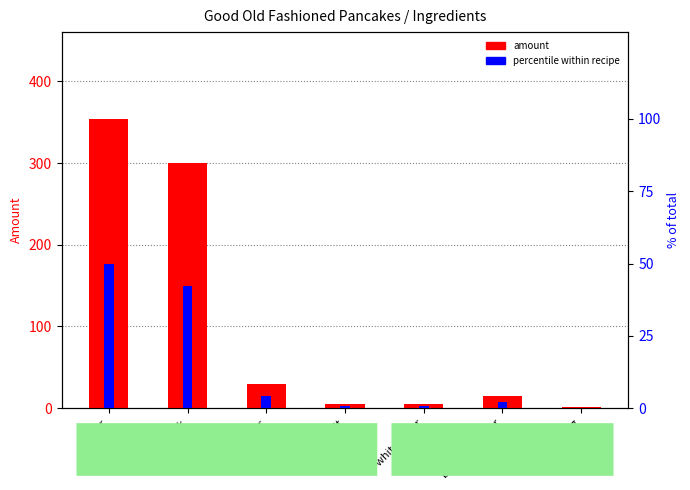

Rank the series at white sugar from highest to lowest value.

amount (GR/ML/PIECE), % of total